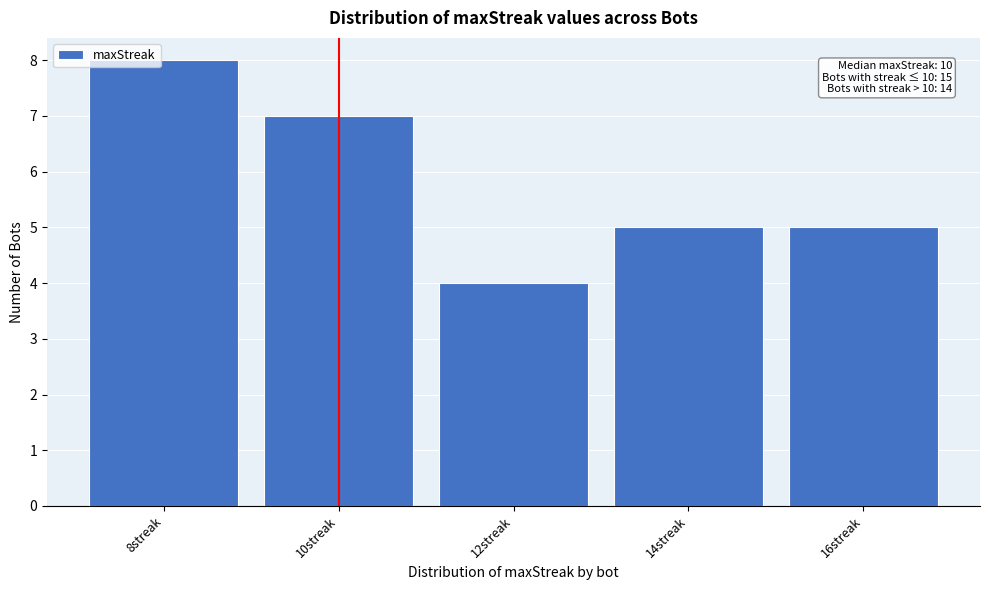

Over which range of the x-axis is the bar tallest?

7 to 9